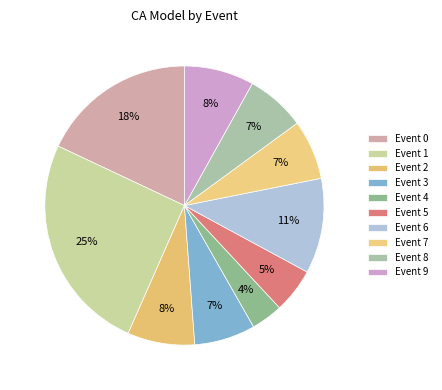

How many segments does this pie chart have?

10